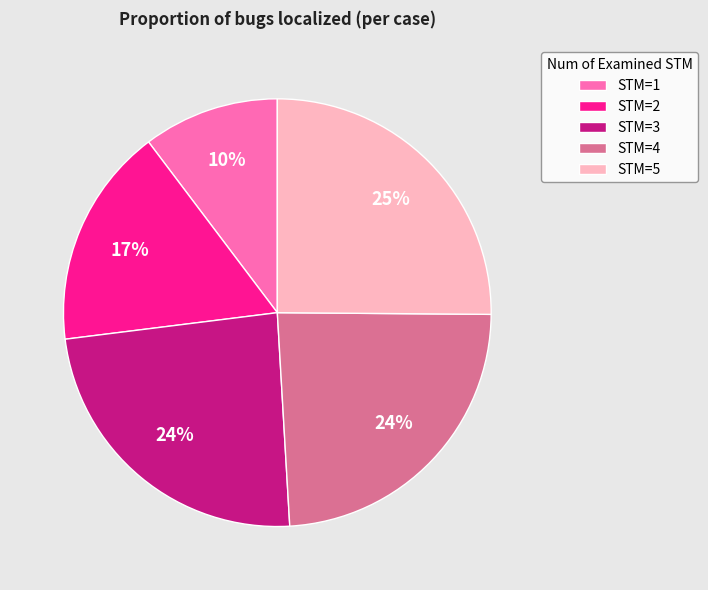

Between STM=1 and STM=2, which is larger?

STM=2